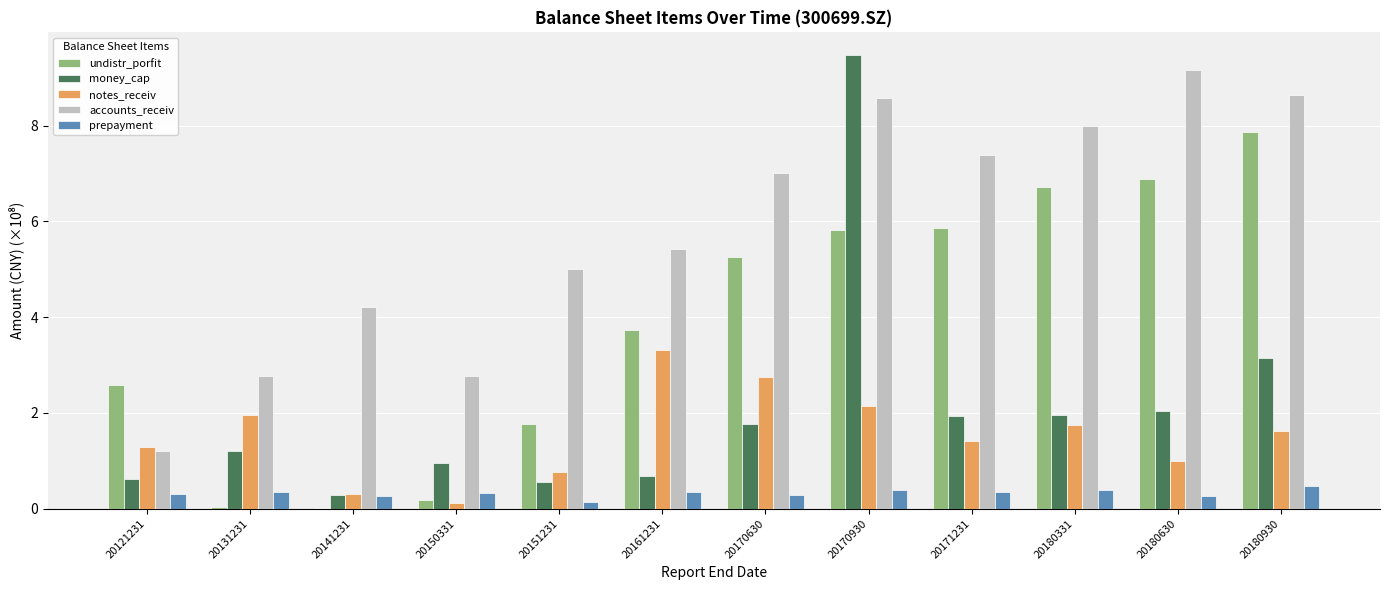

How many categories are shown in the chart?

12